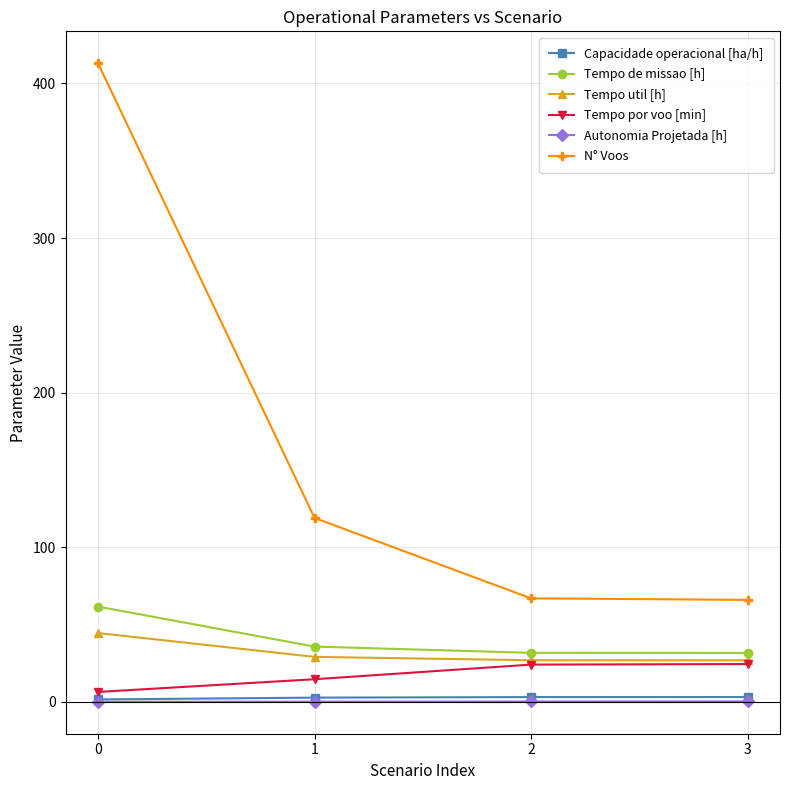

Which series has the widest spread of values?

N° Voos